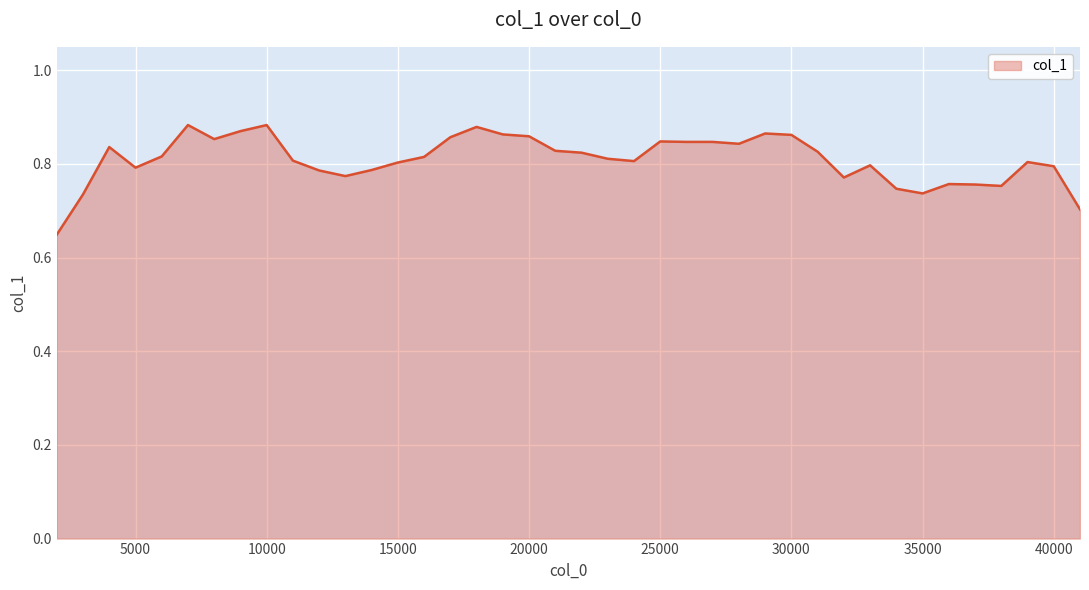

Is this an area chart (filled region under the line)?

Yes